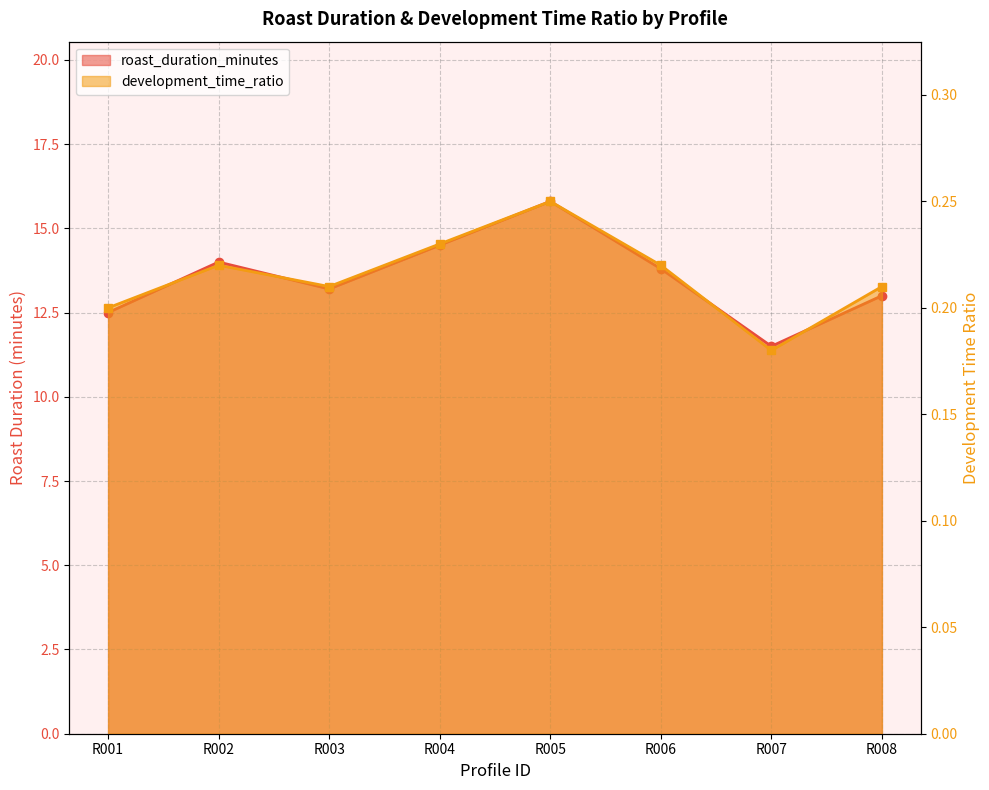

Which series has the largest total across all categories?

roast_duration_minutes